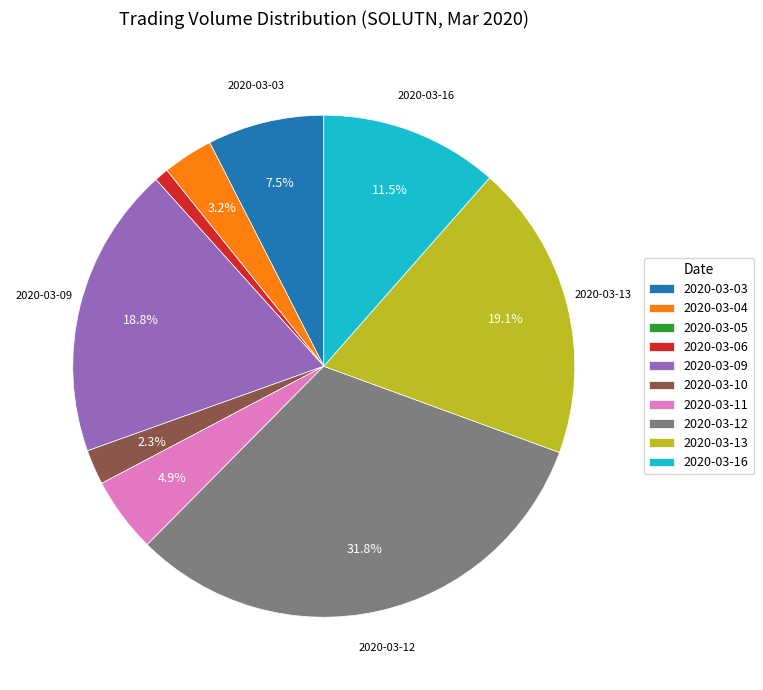

Which slice is the largest?

2020-03-12